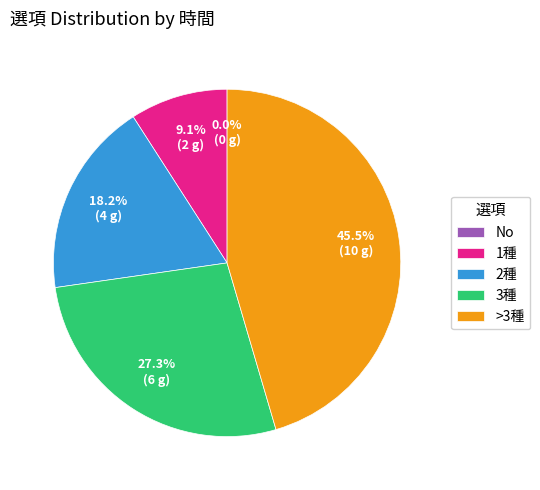

How many segments does this pie chart have?

5